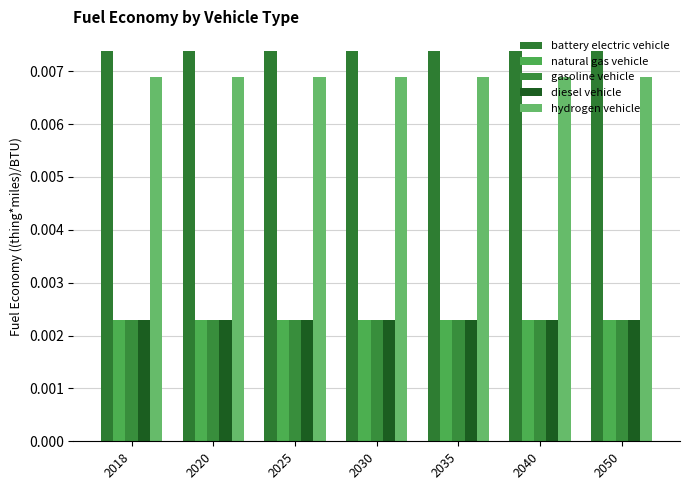

How many bars are there in each group?

5